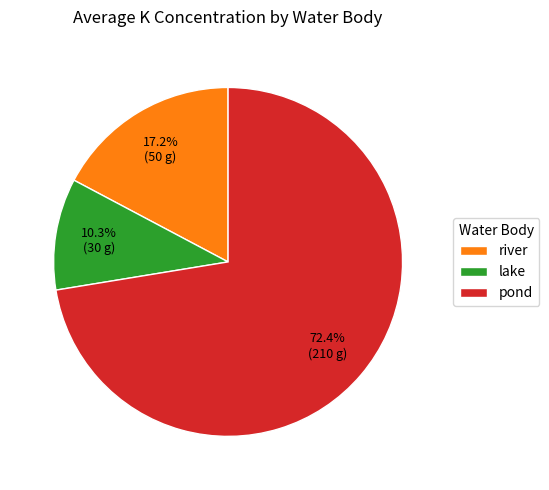

To the nearest percent, what is the average slice percentage?

33%